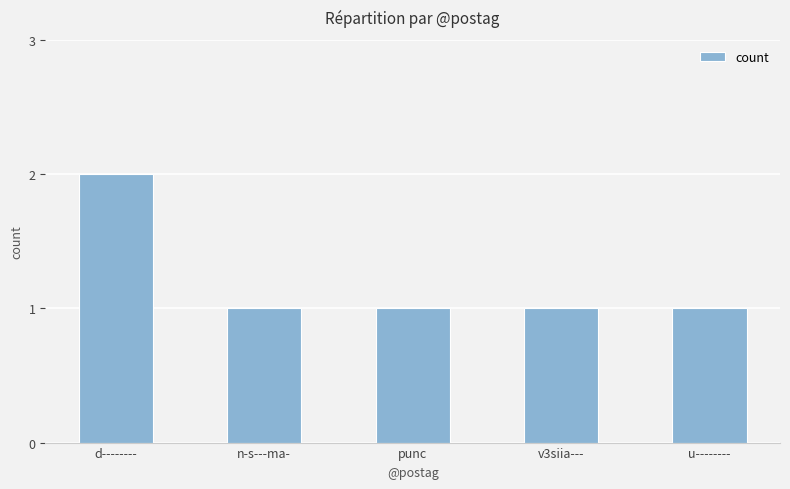

What is the value of the 2nd bar from the left?

1